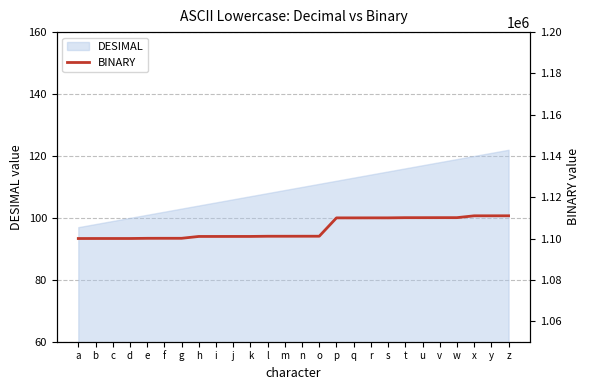

The DESIMAL series shows 102 at f. True or false?

True